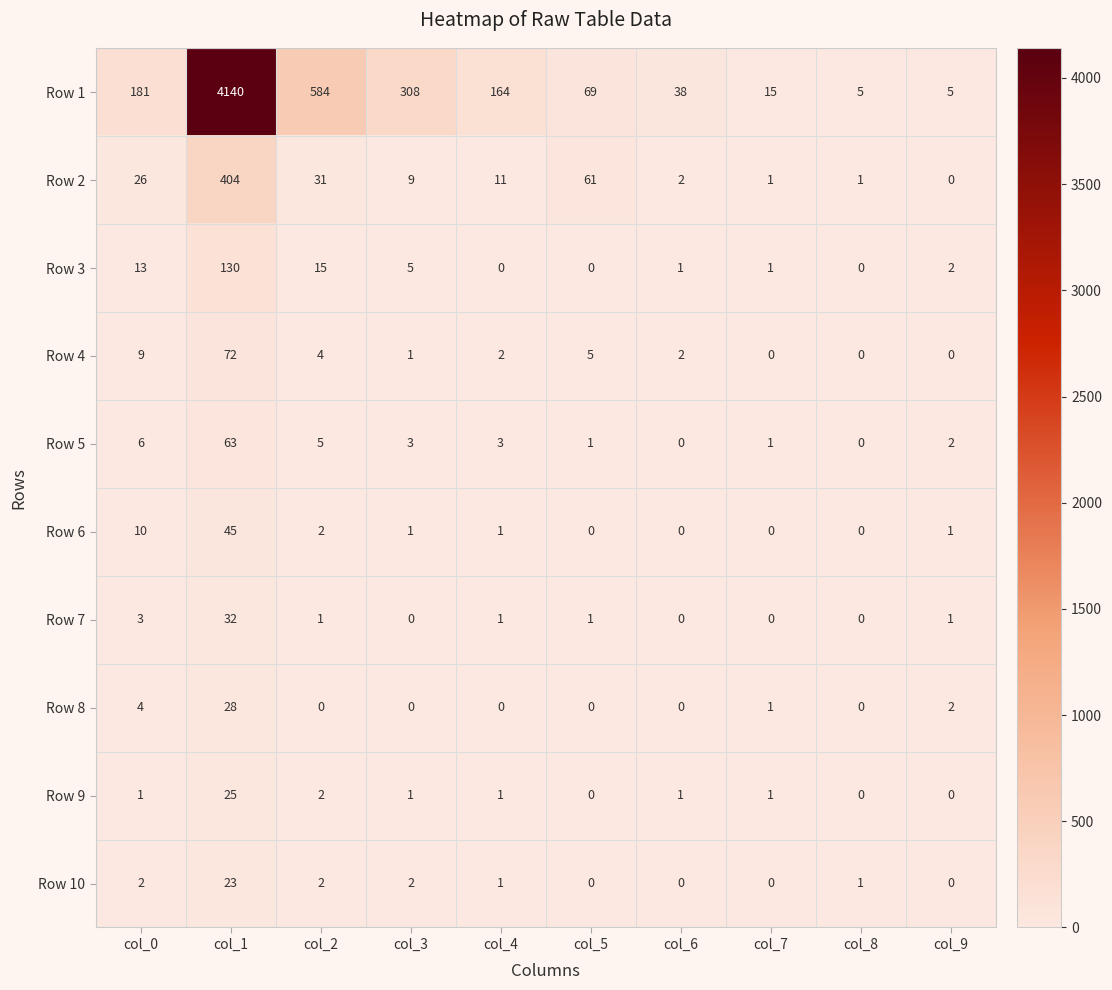

What is the difference between the second highest and second lowest values in the Row 3 series?

15